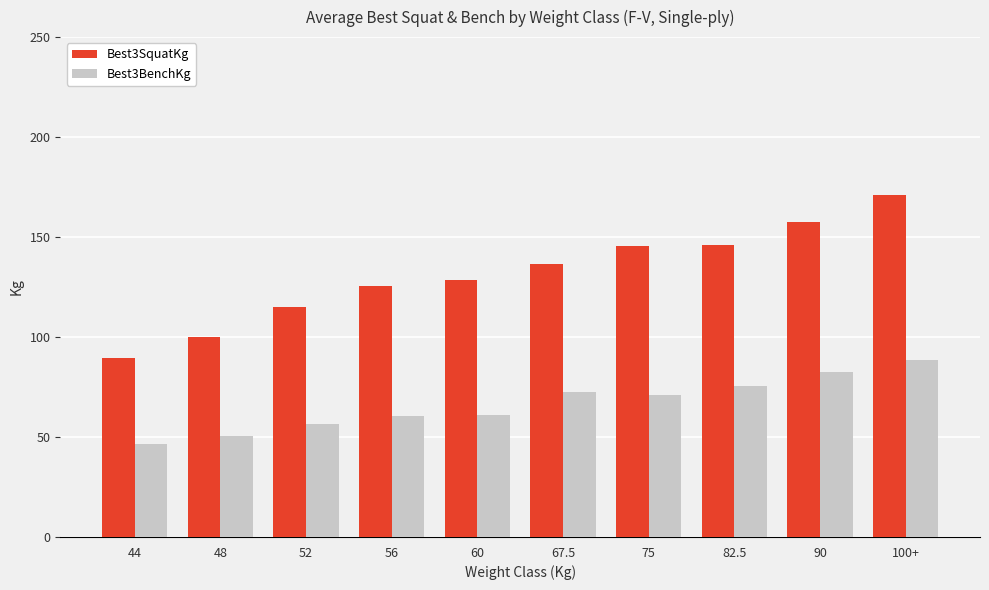

What is the difference between the maximum and minimum values in the Best3SquatKg series?

81.3